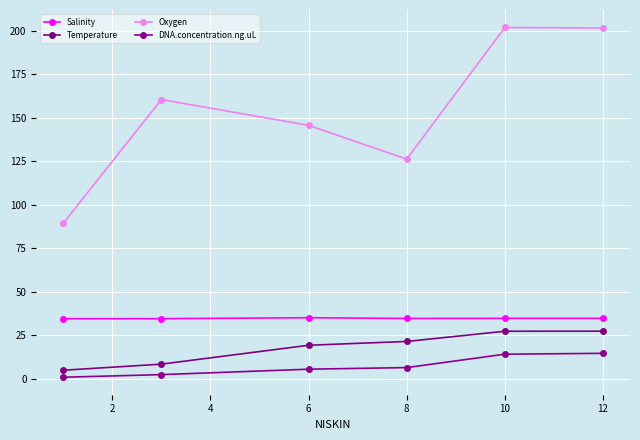

Is this an area chart (filled region under the line)?

No